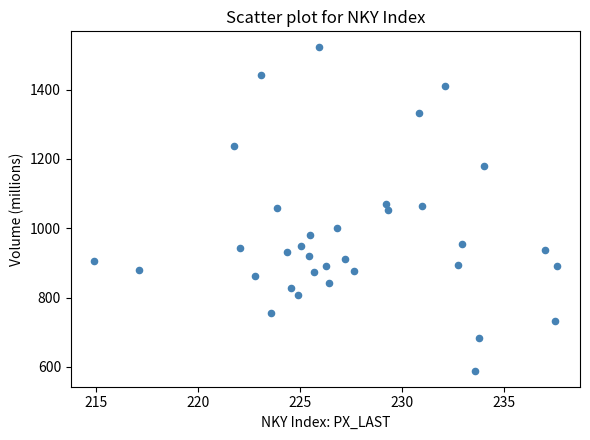

What is the range of Y values (max minus min)?

932.1